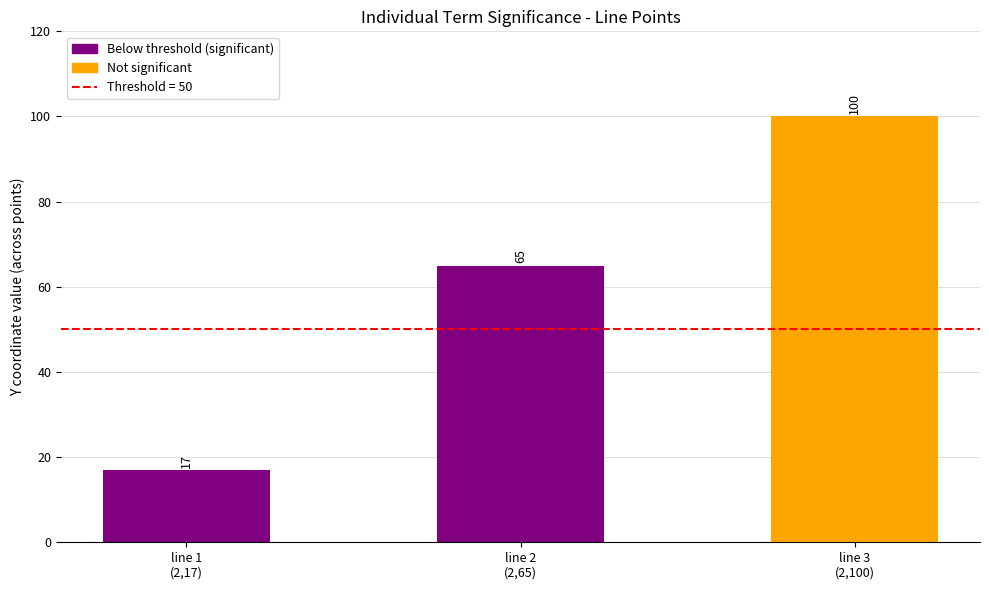

What is the difference between the values at line 1
(2,17) and line 2
(2,65)?

48